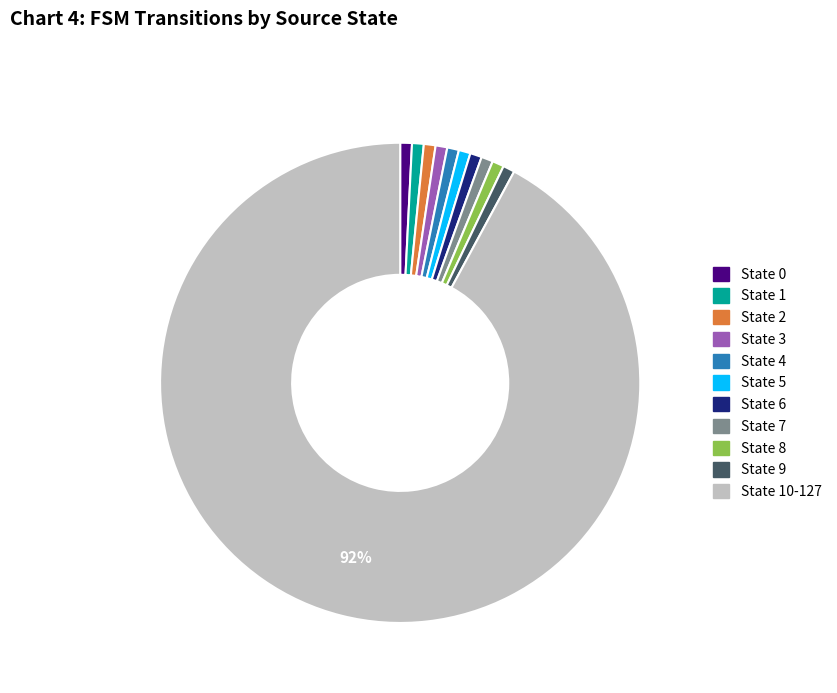

Which slice is the largest?

State 10-127